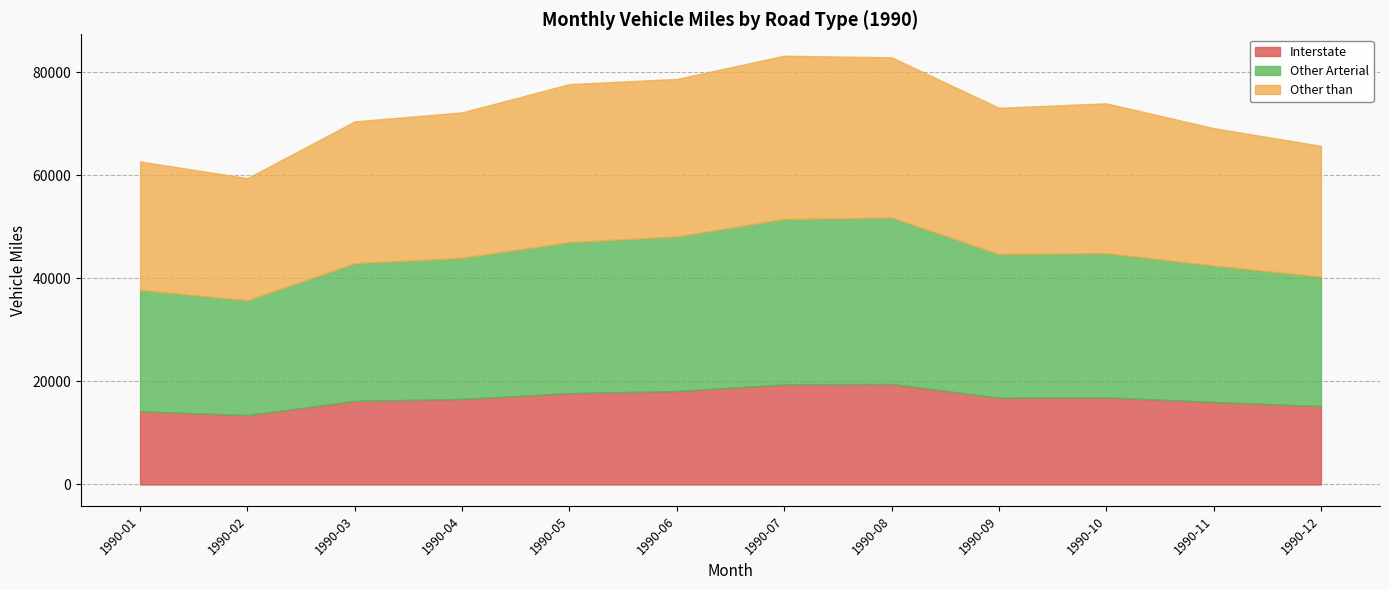

The value of Interstate at 1990-11 is 16005.5. True or false?

True